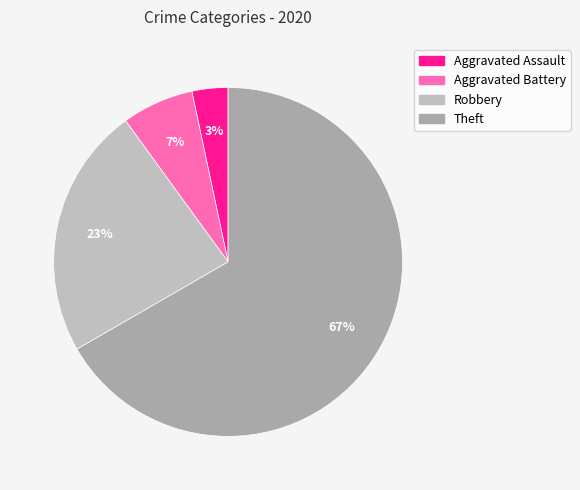

Does any single category account for the majority?

Yes